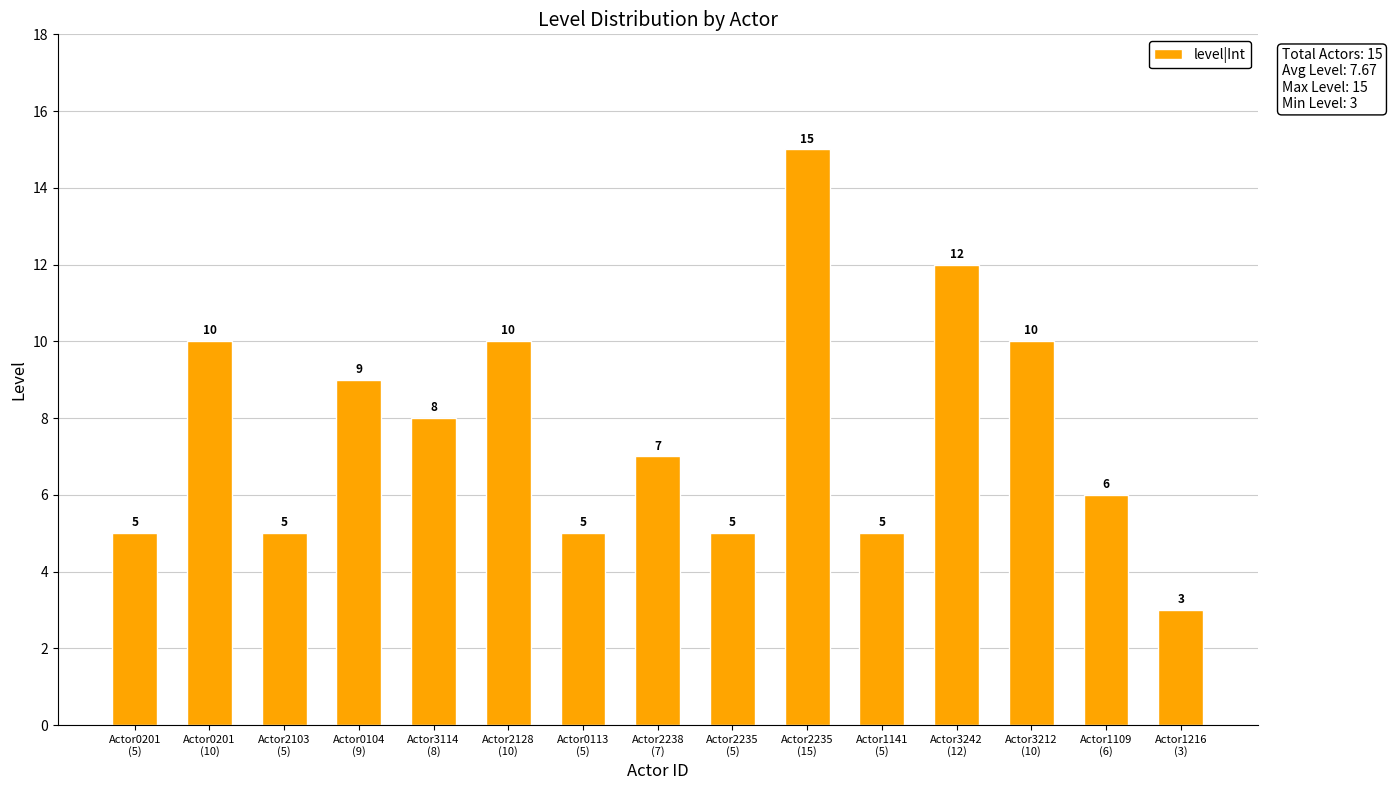

Between Actor2238
(7) and Actor2103
(5), which is larger?

Actor2238
(7)